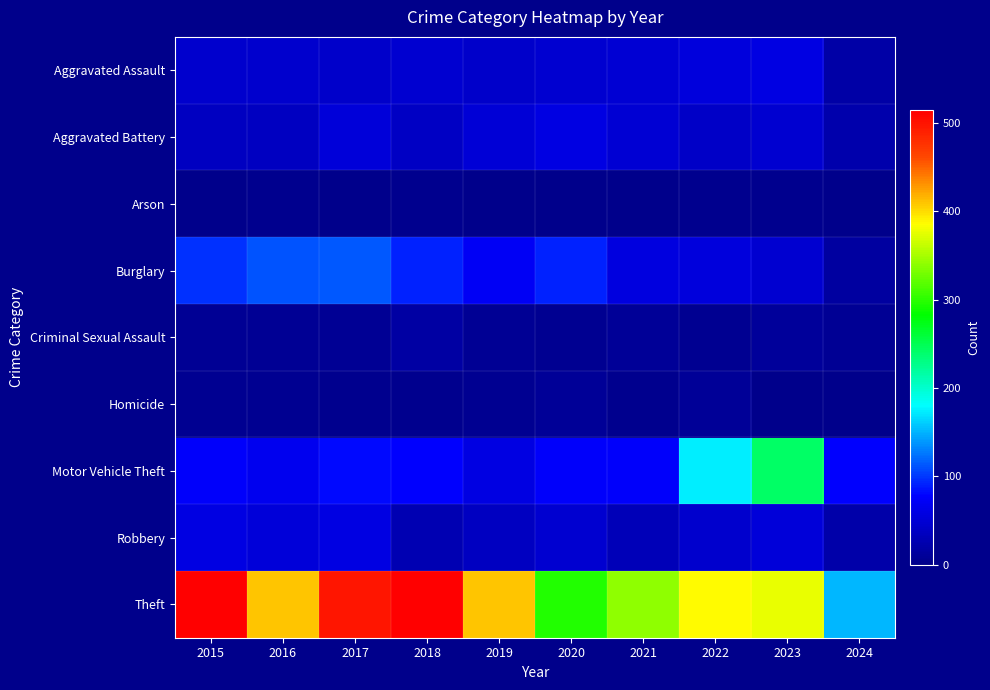

At which category does the chart reach its peak across all series?

2015